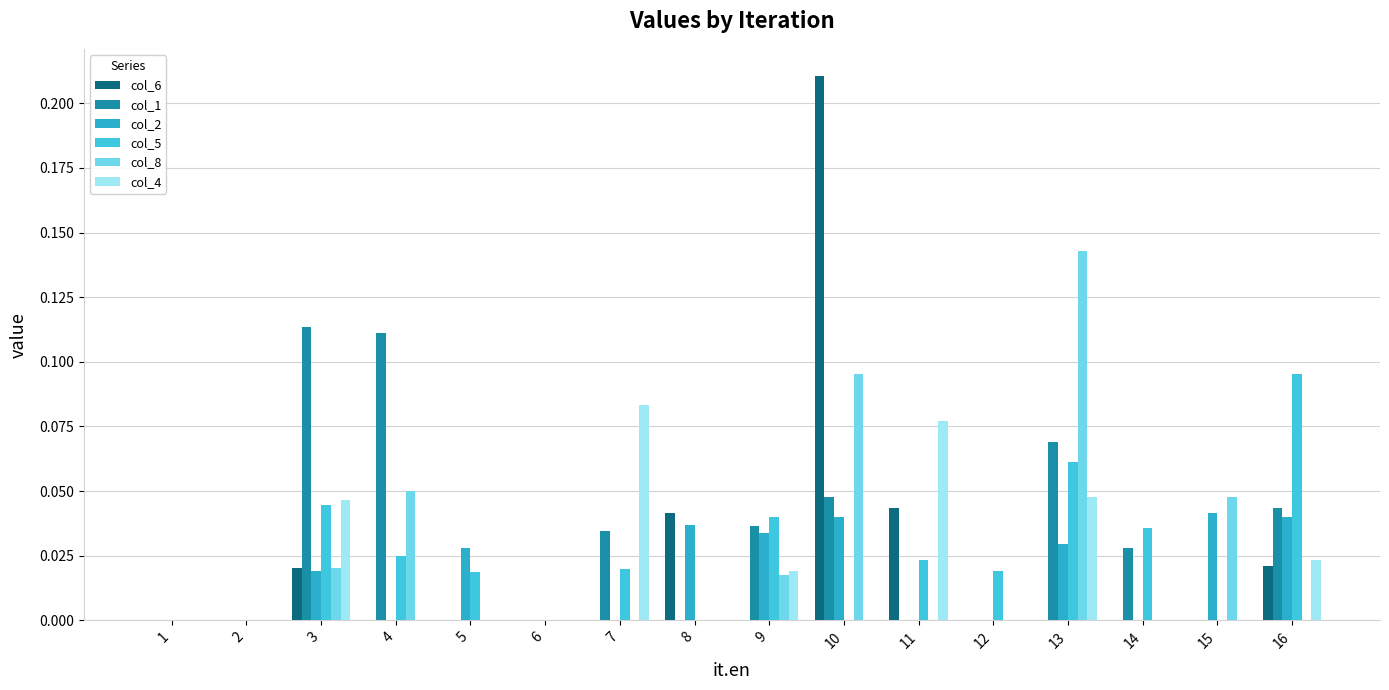

Which has a higher value, 15 or 8?

8